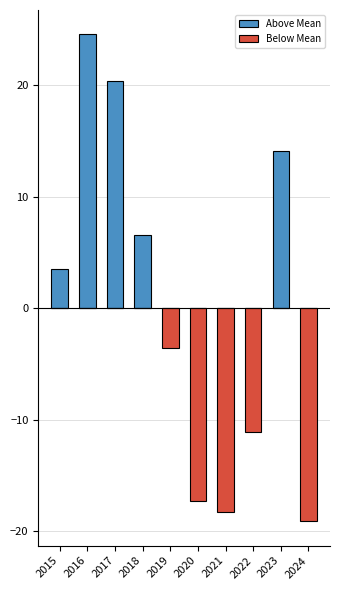

How many bars are there in total?

20